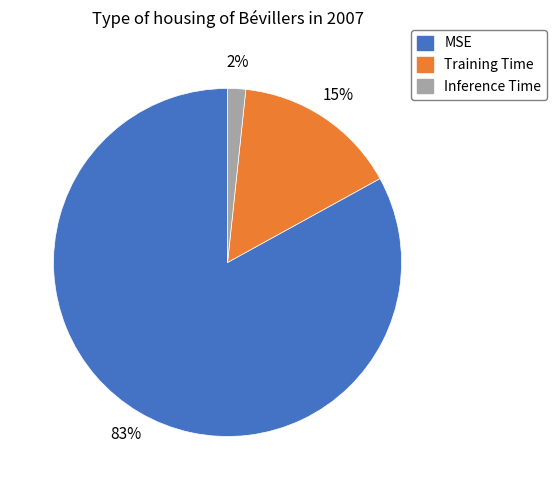

To the nearest percent, what percentage of the pie is MSE?

83%